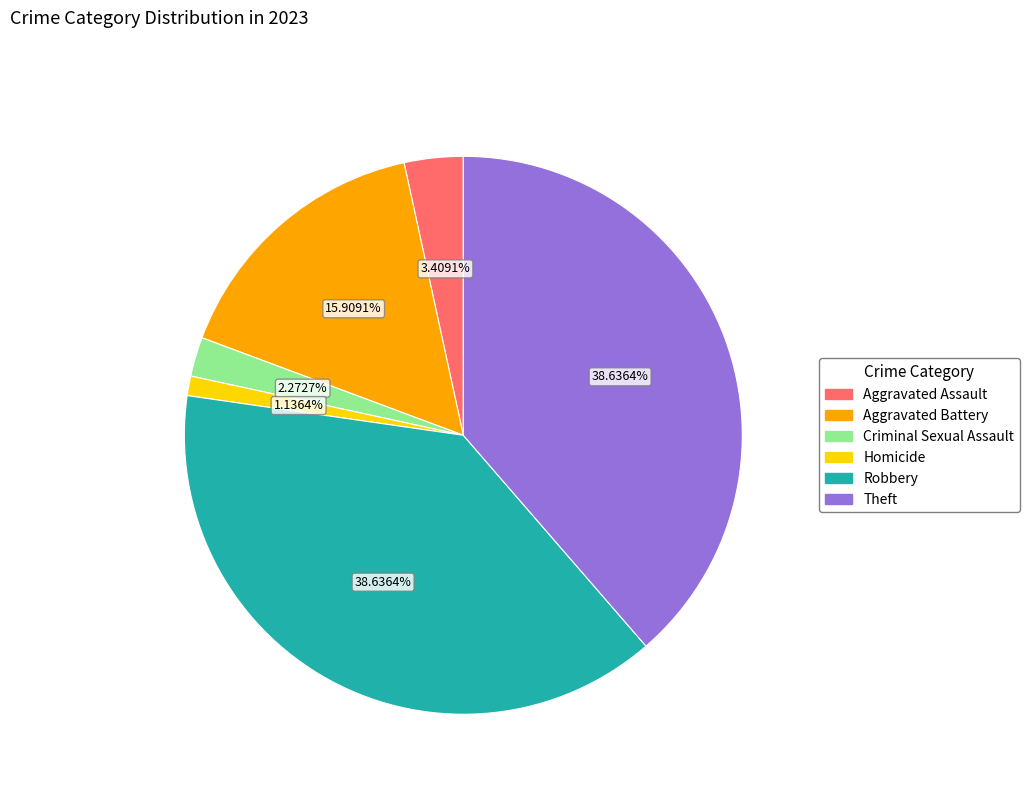

Combined, what portion of the pie is Robbery and Aggravated Battery?

54.5%